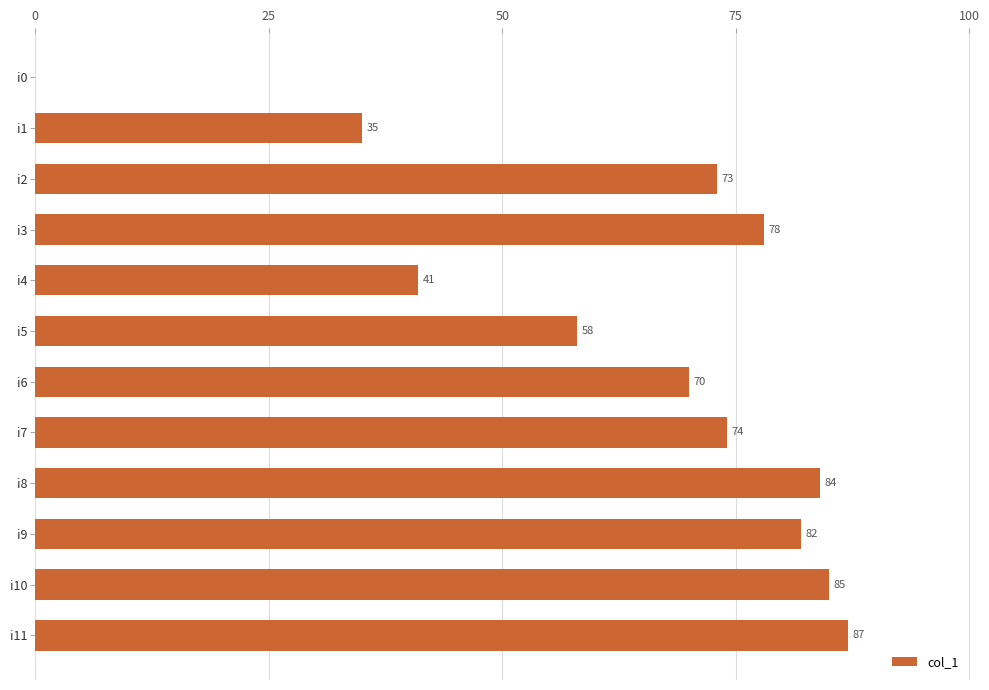

Approximately how many times larger is the value at i8 compared to i9?

1.0